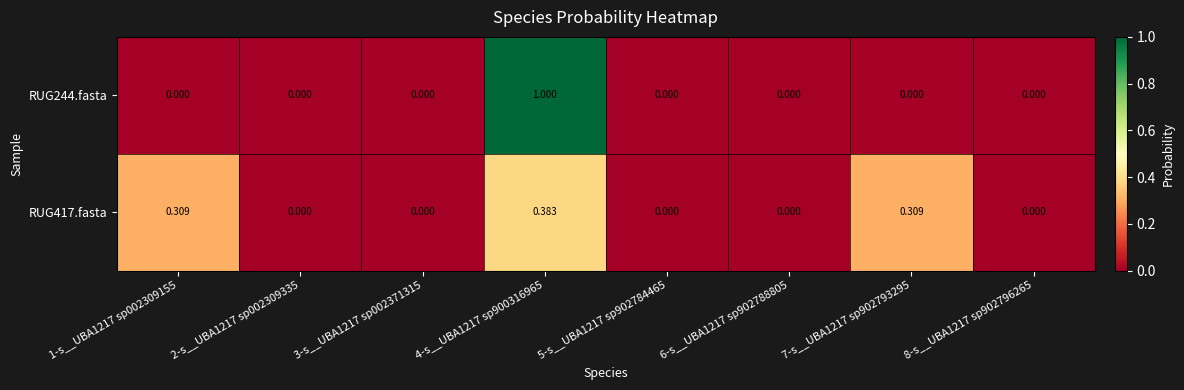

Between 1-s__UBA1217 sp002309155 and 8-s__UBA1217 sp902796265, which series saw the biggest shift?

RUG417.fasta